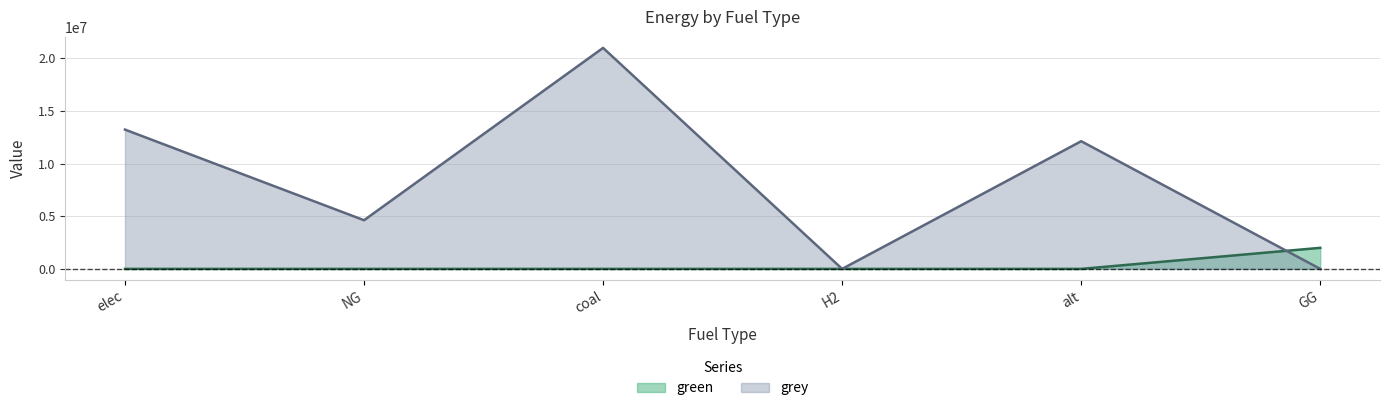

How many times do grey and green cross each other?

1